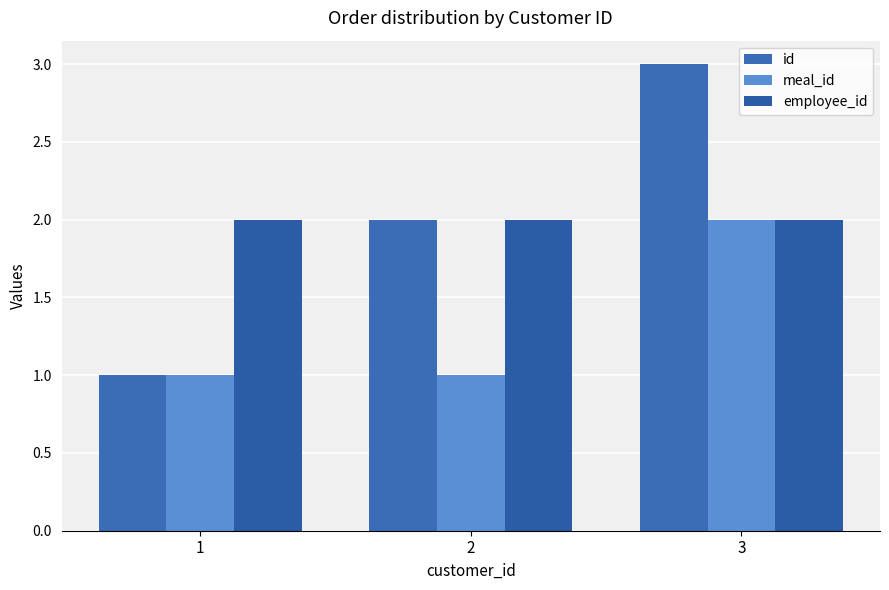

Reading right to left, extract all data points from this chart.

id: 3=3	2=2	1=1
meal_id: 3=2	2=1	1=1
employee_id: 3=2	2=2	1=2